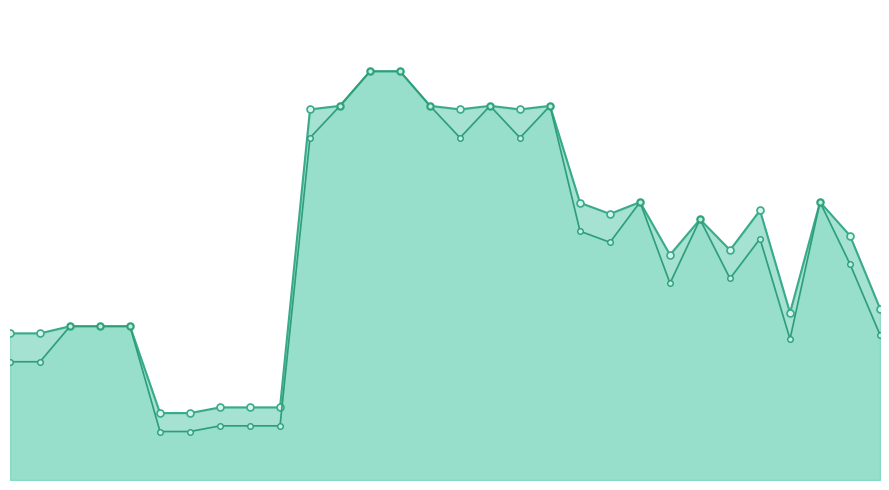

List the series in order of their overall mean, highest first.

TOTAL, SELLING PRICE